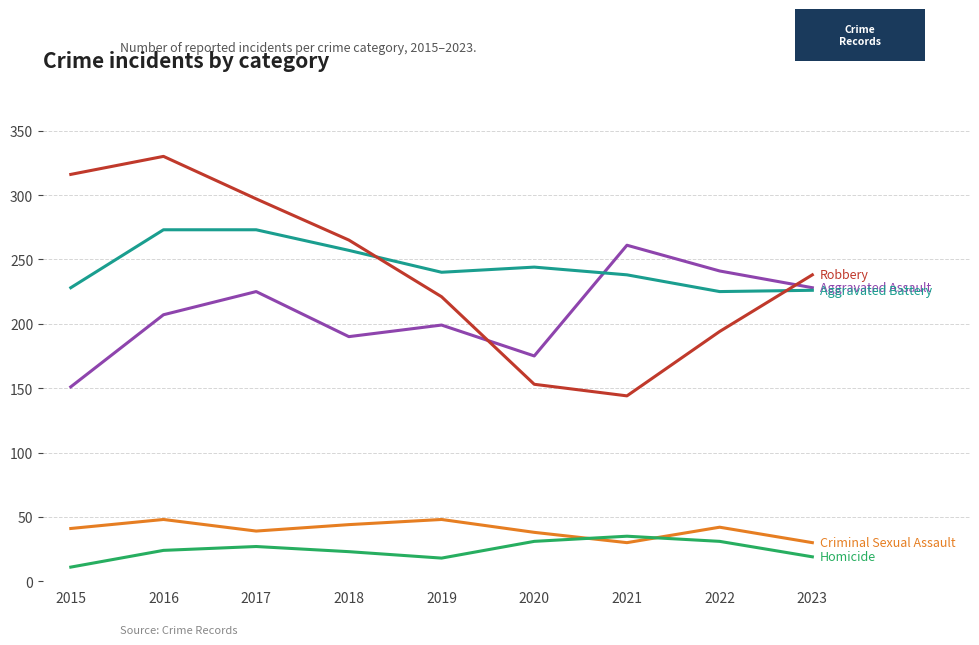

What is the total value across all series at 2021?

708